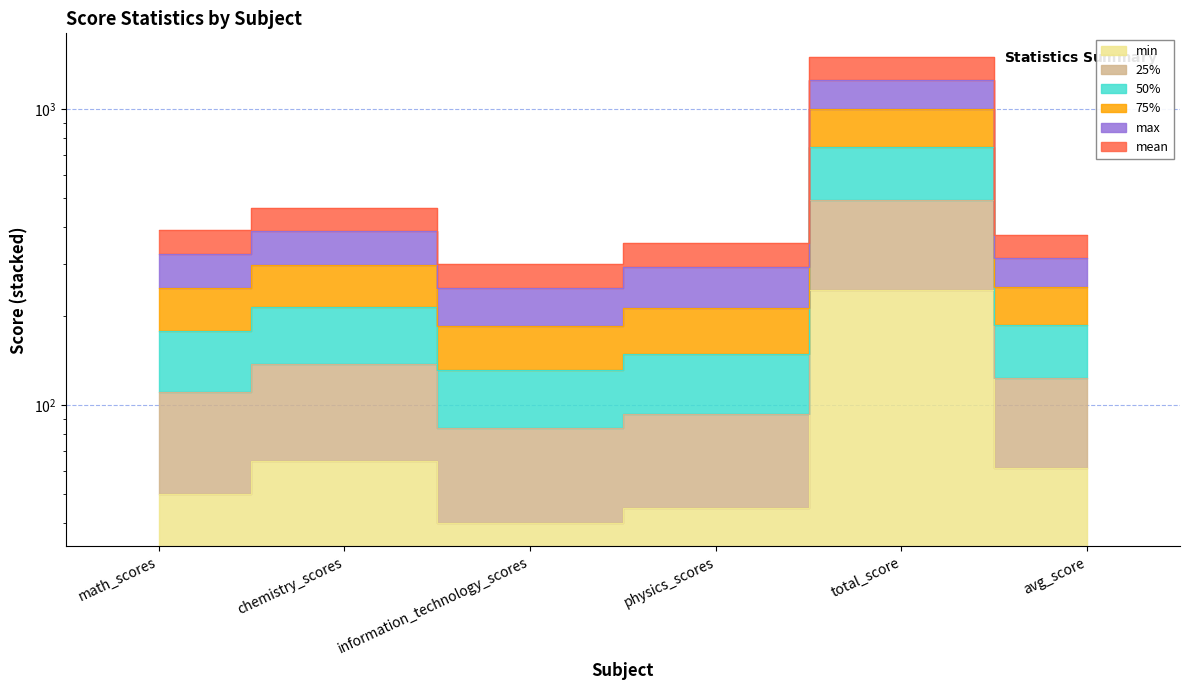

True or false: 75% has a value of 250.0 at information_technology_scores.

True